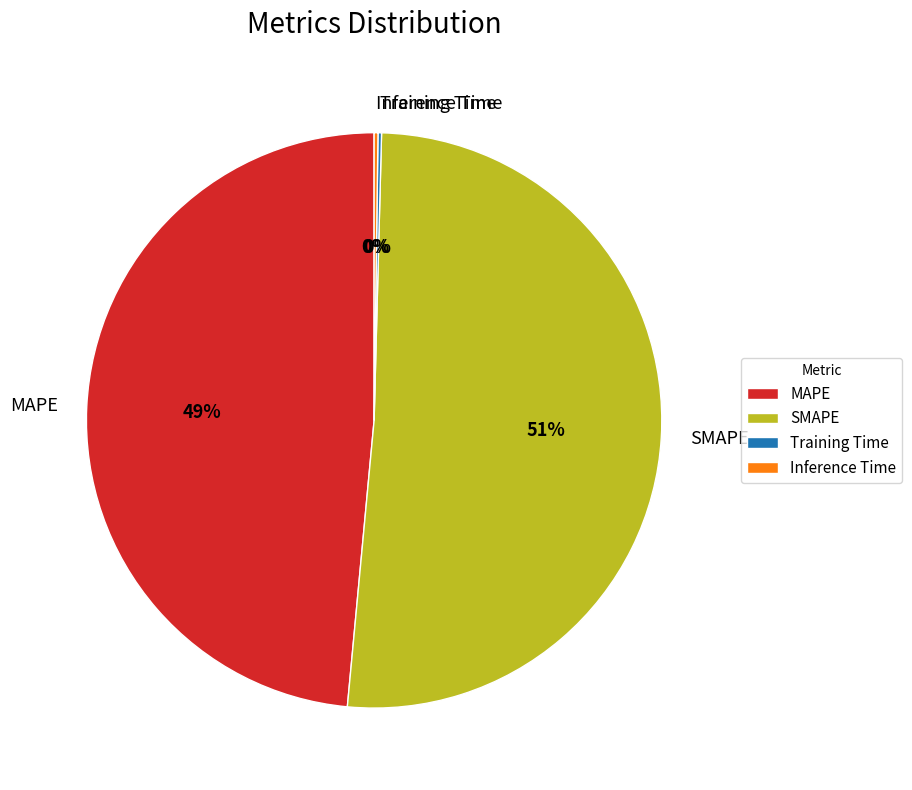

Which slice is the largest?

SMAPE